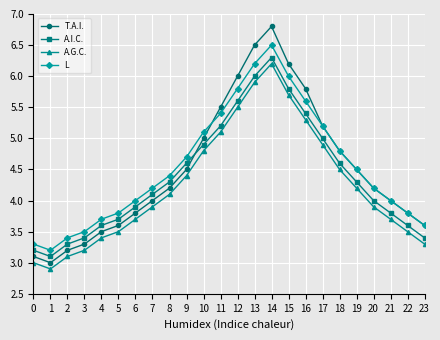

What is the value of the A.G.C. point at the 15th from the left?

6.2